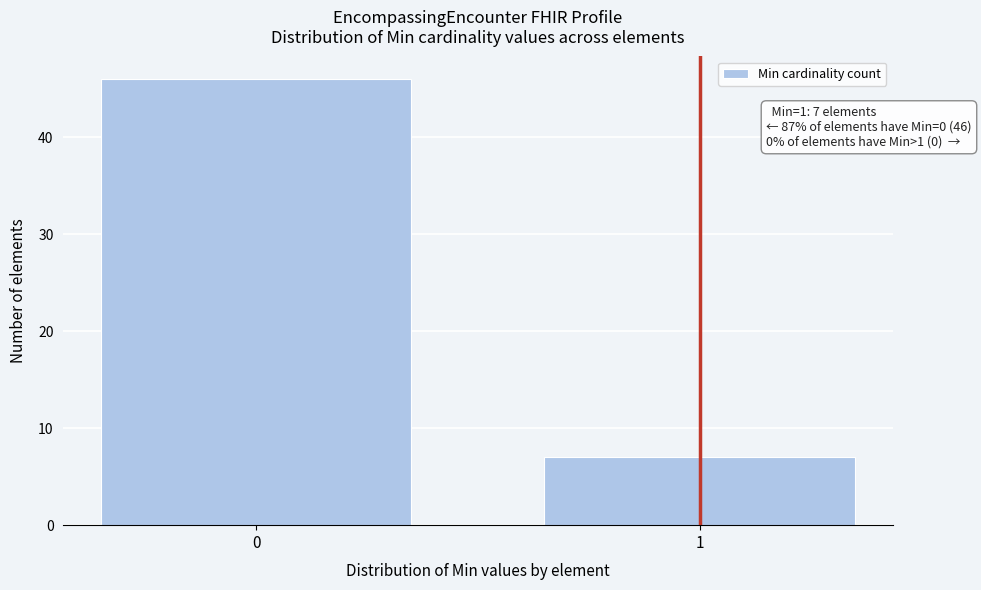

Reading left to right, what are all the values shown in this chart?

46	7